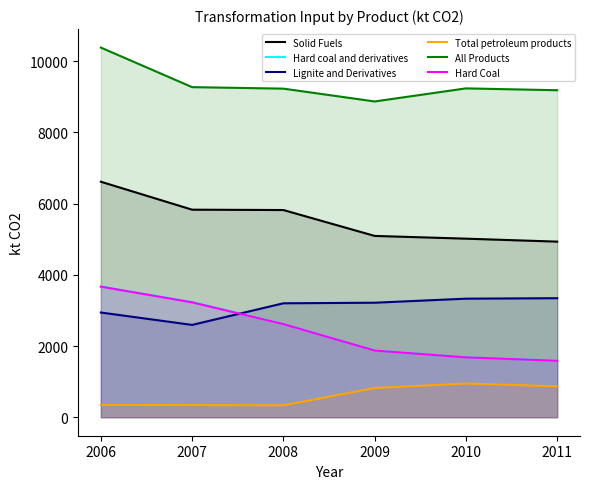

At which label does All Products reach its peak?

2006